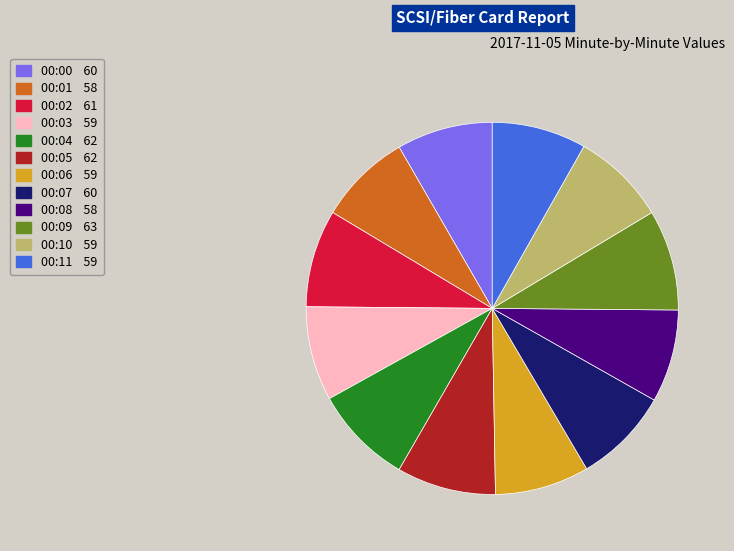

Is there any slice that represents more than half of the pie?

No